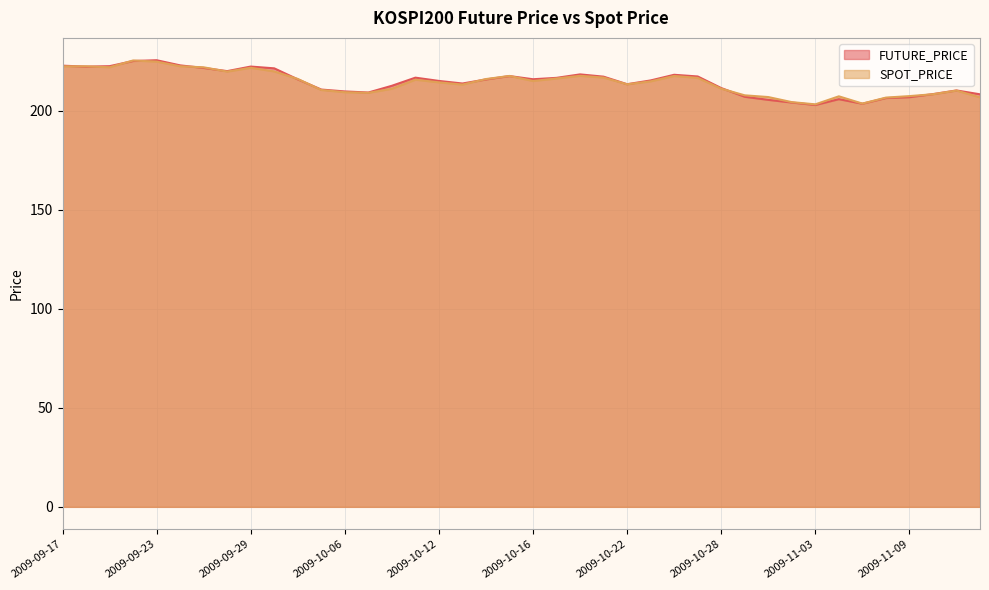

What is the minimum value shown in the chart?

202.8